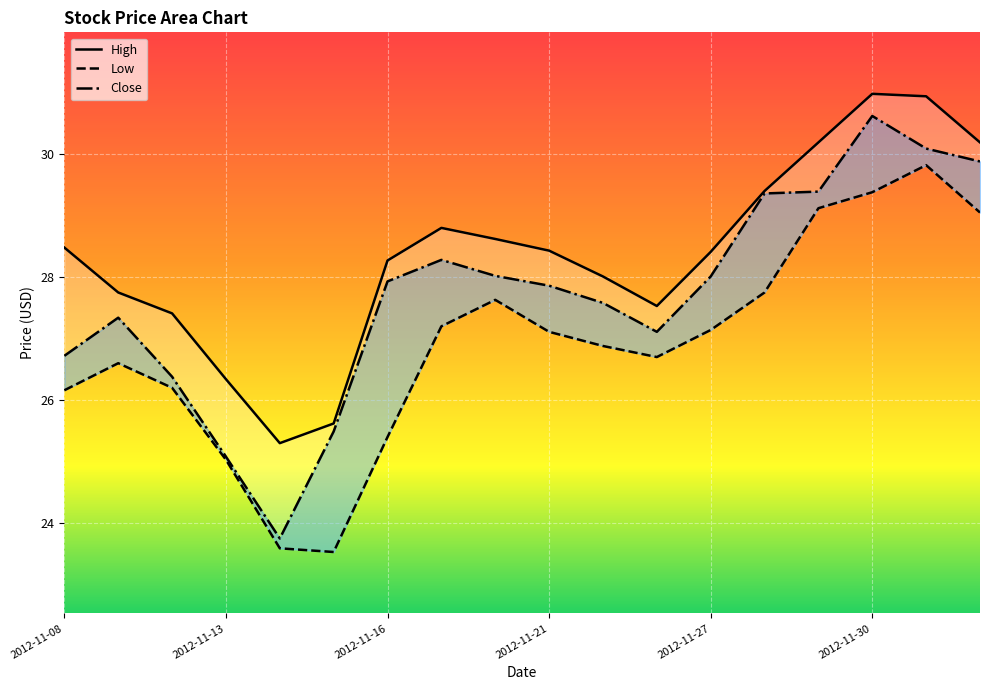

What is the difference between the Close values at 2012-11-15 and 2012-11-13?

0.4